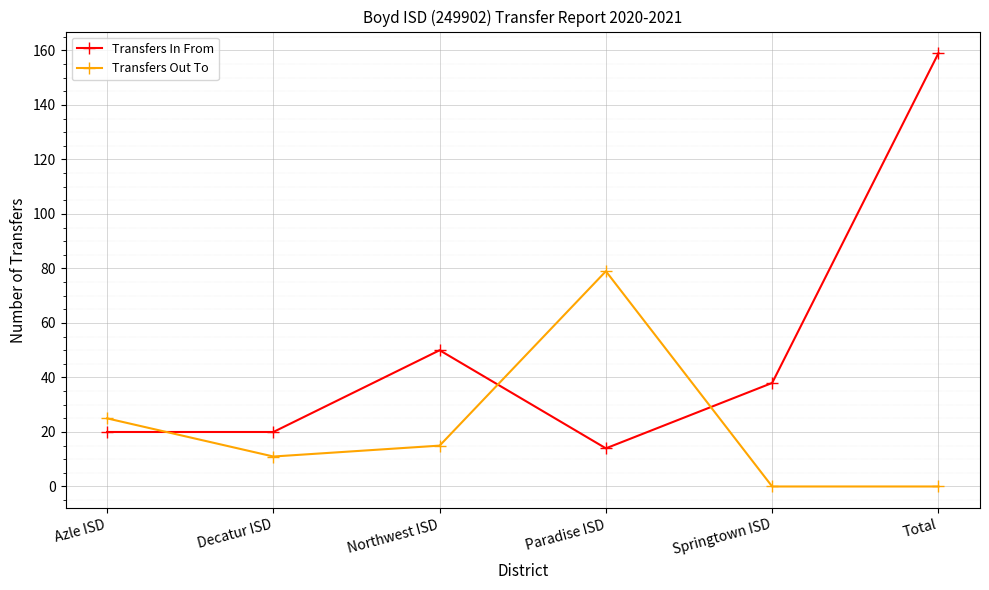

What is the label of the 4th point from the right?

Northwest ISD